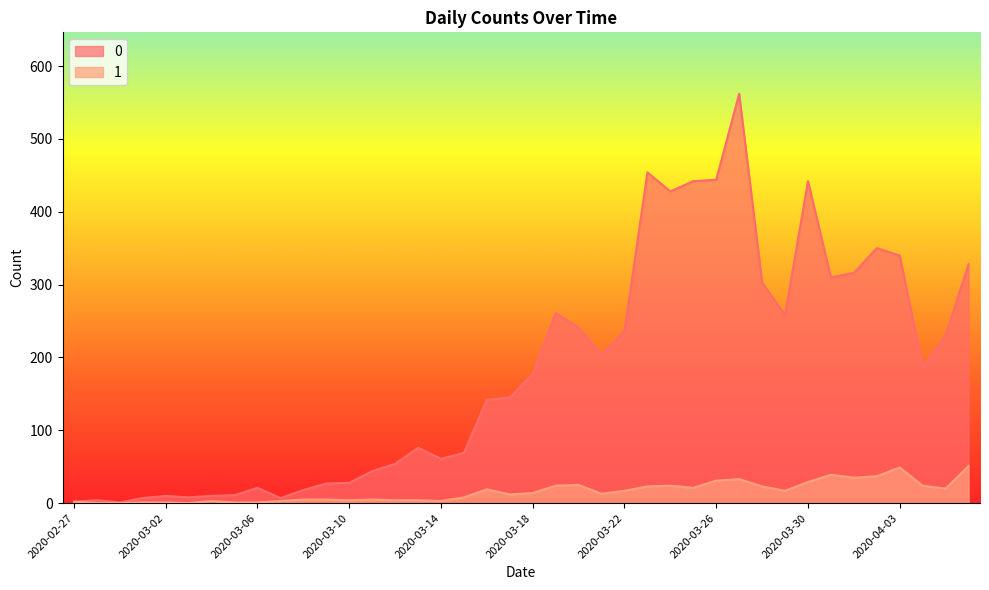

Reading left to right, extract all data points from this chart.

0: 2020-02-27=2	2020-02-28=4	2020-02-29=1	2020-03-01=7	2020-03-02=10	2020-03-03=8	2020-03-04=10	2020-03-05=11	2020-03-06=21	2020-03-07=7	2020-03-08=18	2020-03-09=27	2020-03-10=28	2020-03-11=44	2020-03-12=54	2020-03-13=76	2020-03-14=61	2020-03-15=69	2020-03-16=142	2020-03-17=145	2020-03-18=177	2020-03-19=261	2020-03-20=241	2020-03-21=204	2020-03-22=236	2020-03-23=454	2020-03-24=428	2020-03-25=442	2020-03-26=444	2020-03-27=562	2020-03-28=303	2020-03-29=258	2020-03-30=442	2020-03-31=310	2020-04-01=316	2020-04-02=350	2020-04-03=340	2020-04-04=187	2020-04-05=230	2020-04-06=328
1: 2020-02-27=2	2020-02-28=0	2020-02-29=0	2020-03-01=1	2020-03-02=1	2020-03-03=0	2020-03-04=3	2020-03-05=1	2020-03-06=1	2020-03-07=3	2020-03-08=5	2020-03-09=5	2020-03-10=4	2020-03-11=5	2020-03-12=4	2020-03-13=4	2020-03-14=3	2020-03-15=8	2020-03-16=19	2020-03-17=12	2020-03-18=14	2020-03-19=24	2020-03-20=25	2020-03-21=13	2020-03-22=17	2020-03-23=23	2020-03-24=24	2020-03-25=21	2020-03-26=31	2020-03-27=33	2020-03-28=23	2020-03-29=17	2020-03-30=29	2020-03-31=39	2020-04-01=35	2020-04-02=37	2020-04-03=49	2020-04-04=24	2020-04-05=20	2020-04-06=51